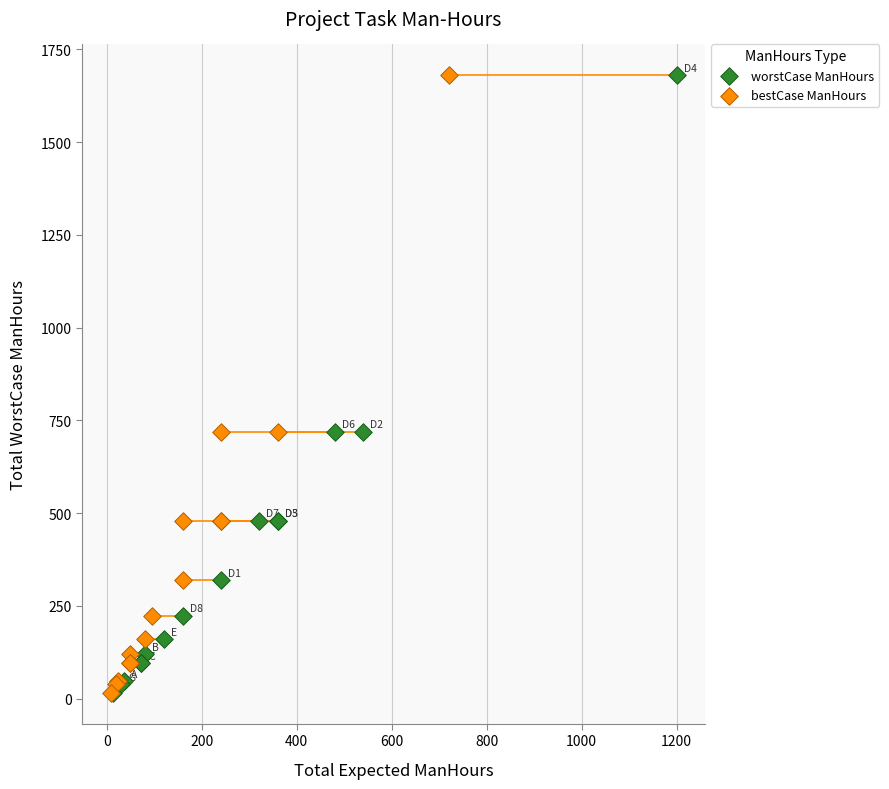

What are all the series names shown in the legend?

worstCase ManHours, bestCase ManHours